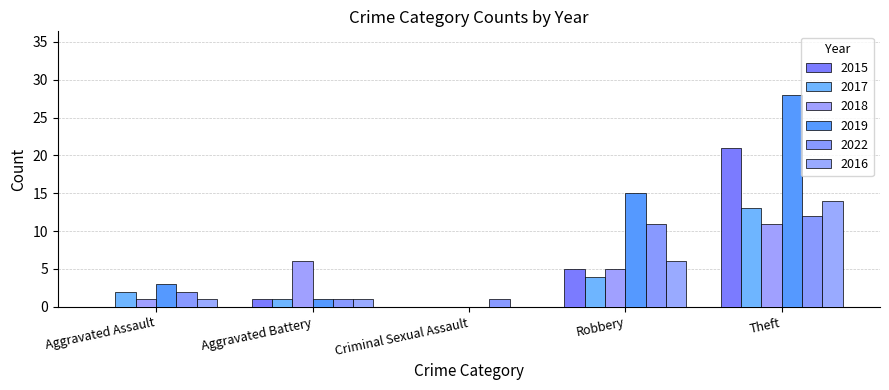

Rank the categories by 2022 value from highest to lowest.

Theft, Robbery, Aggravated Assault, Aggravated Battery, Criminal Sexual Assault